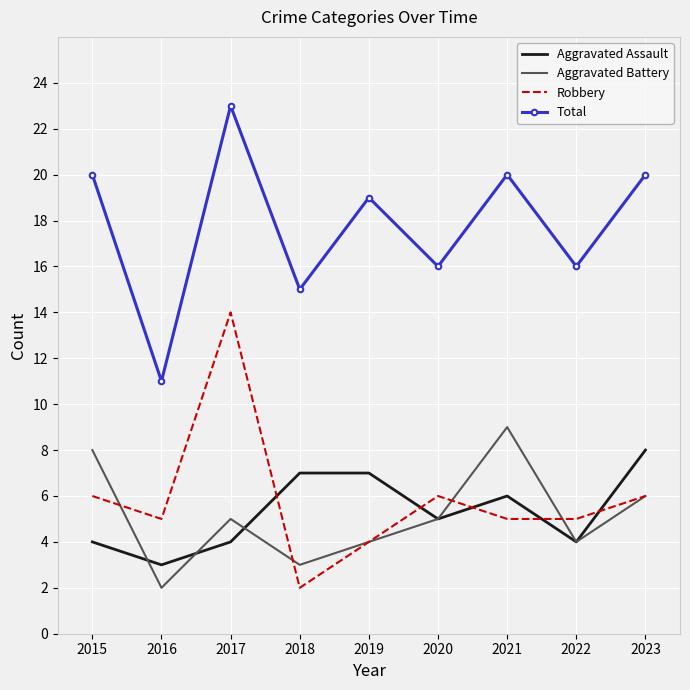

In Aggravated Battery, how many points are lower than both neighbors (excluding endpoints)?

3